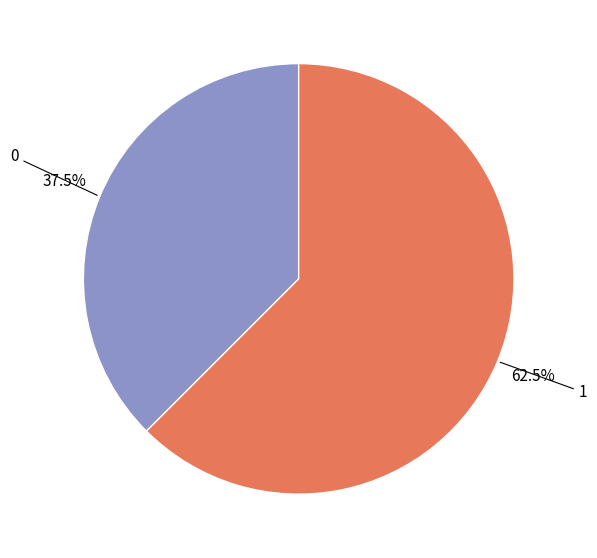

What is the ratio of the value at 0 to the value at 1?

0.6